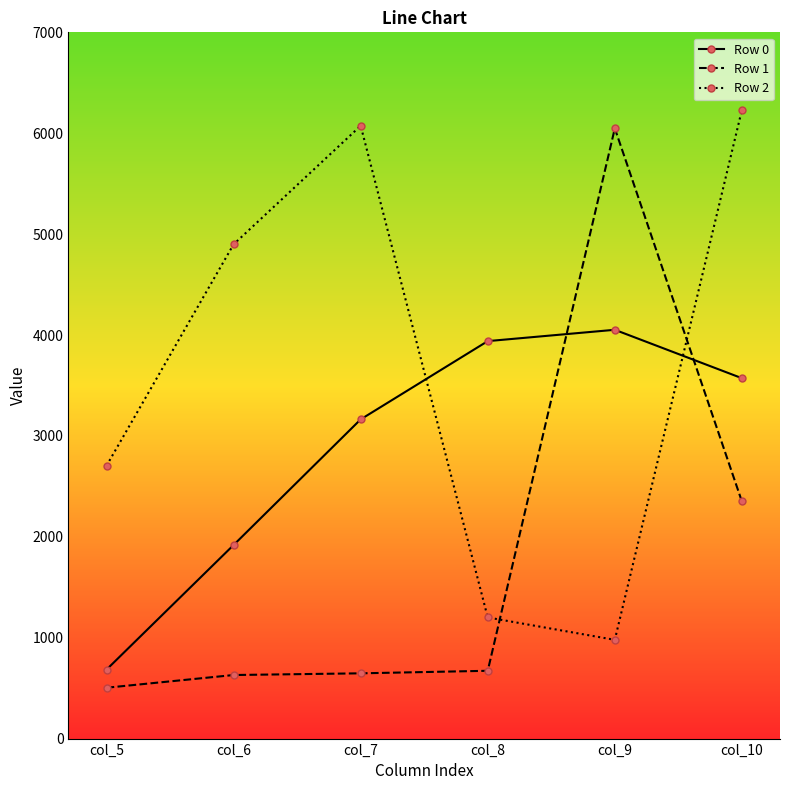

List the series in order of their peak value, lowest first.

Row 0, Row 1, Row 2